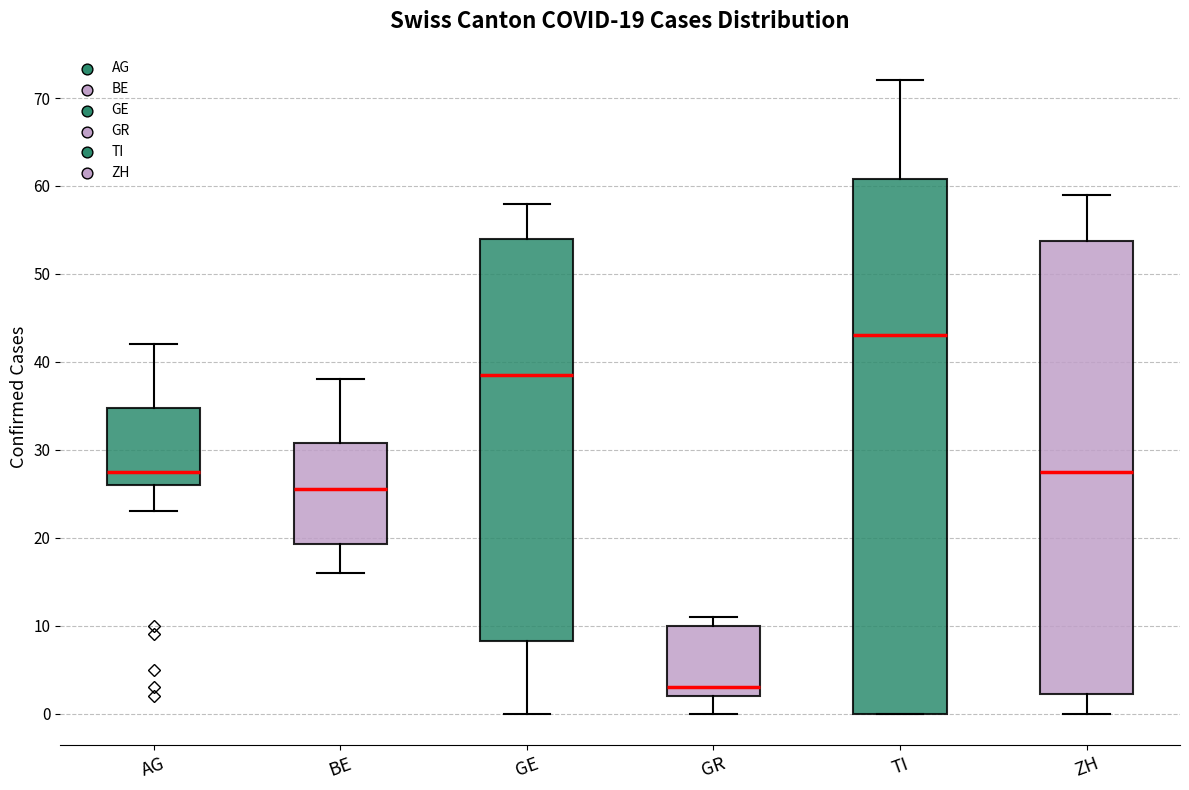

Which box is the tallest, from its lower edge to its upper edge?

TI